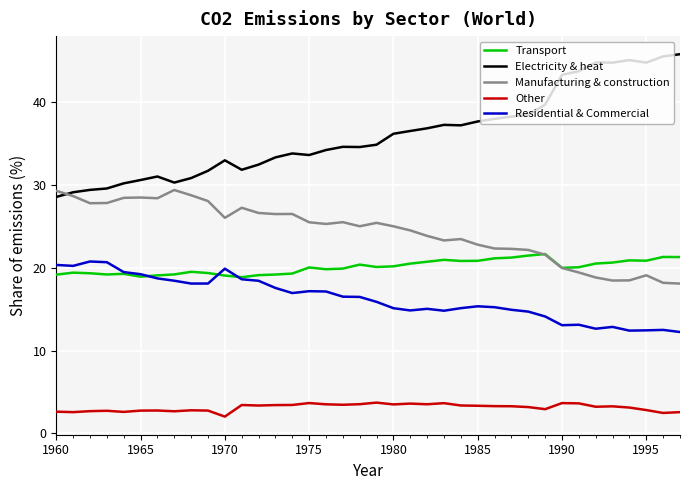

What is the smallest value displayed?

2.0